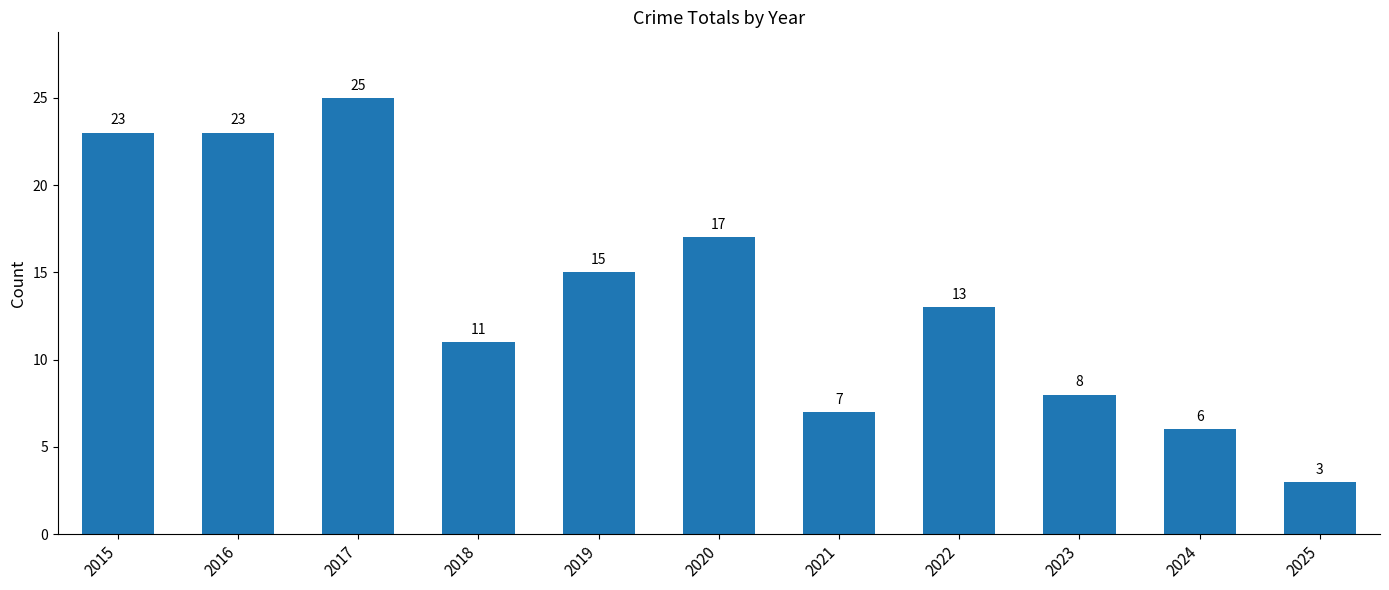

Is it true that the value at 2015 is 31?

False